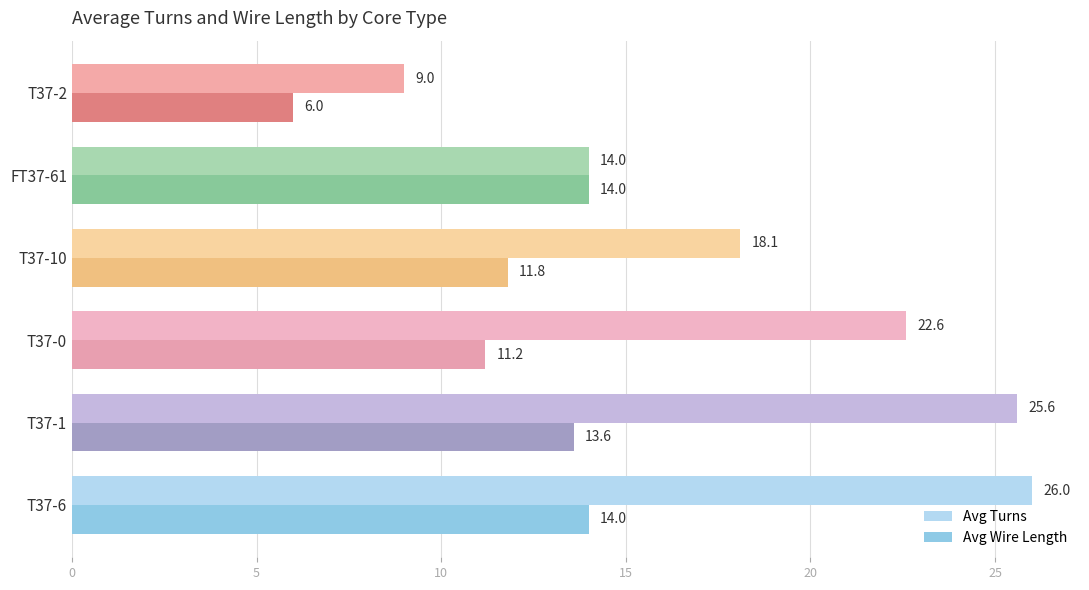

What are all the series names shown in the legend?

Avg Turns, Avg Wire Length